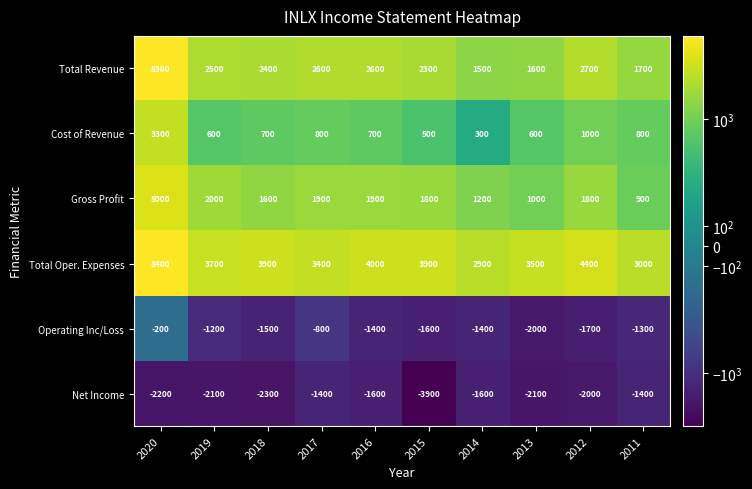

At 2012, list the series in order from smallest to largest.

Net Income, Operating Inc/Loss, Cost of Revenue, Gross Profit, Total Revenue, Total Oper. Expenses